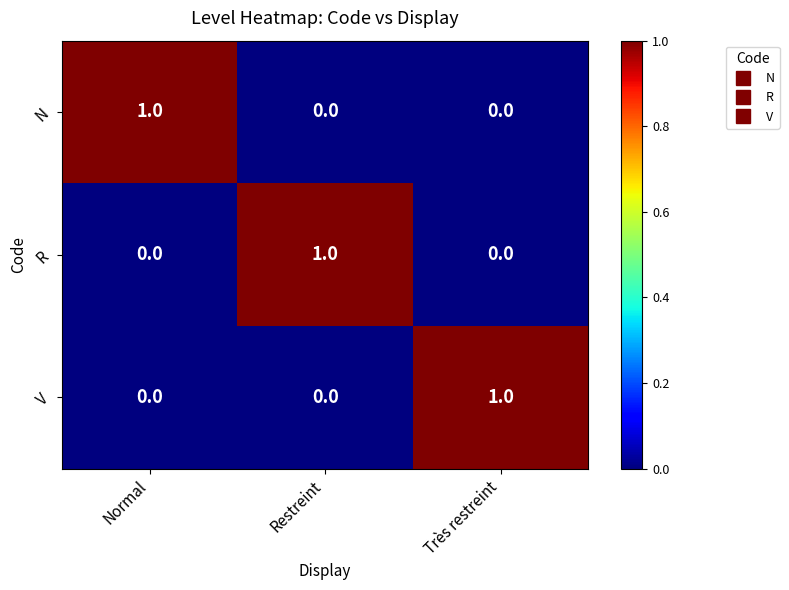

Reading left to right, list all the values displayed in this chart.

N: Normal=1	Restreint=0	Très restreint=0
R: Normal=0	Restreint=1	Très restreint=0
V: Normal=0	Restreint=0	Très restreint=1